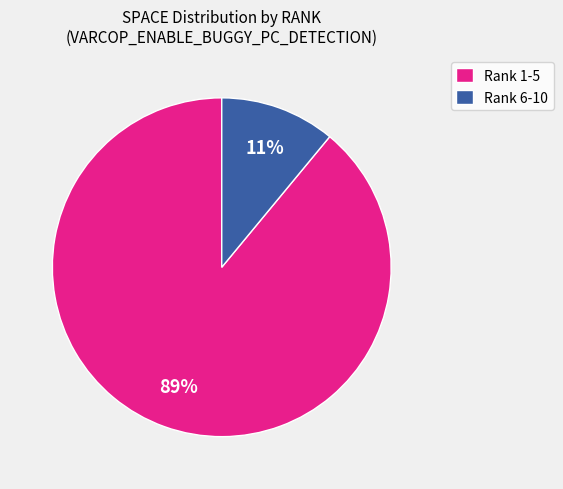

To the nearest percent, what percentage of the pie is Rank 6-10?

11%